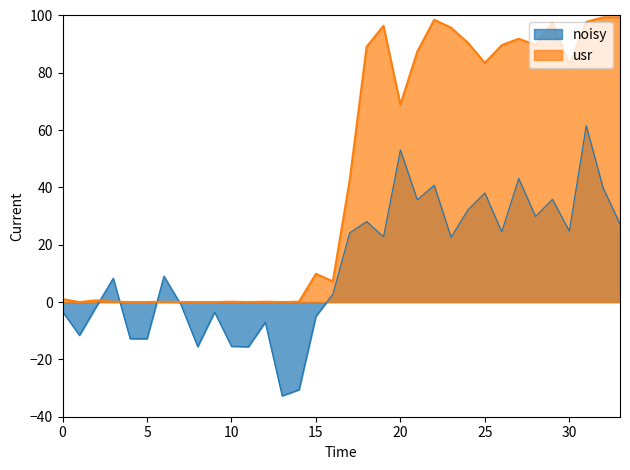

What is the smallest value displayed?

-32.7